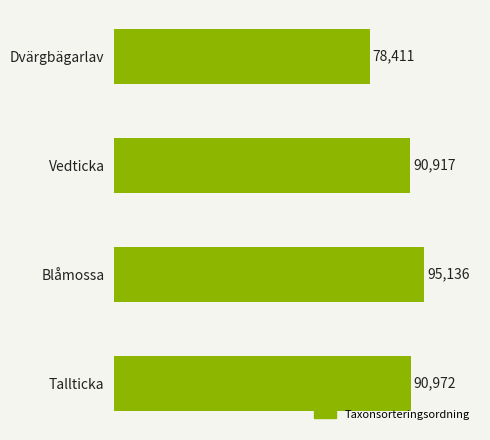

Where is the data nearest to the value 86773?

Vedticka